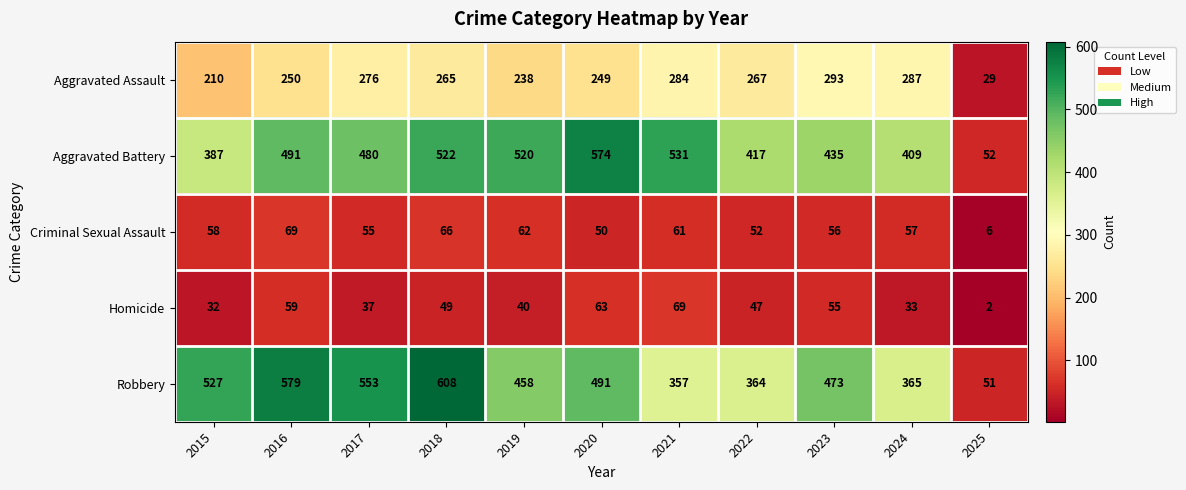

Which series has the largest range (max minus min)?

Robbery